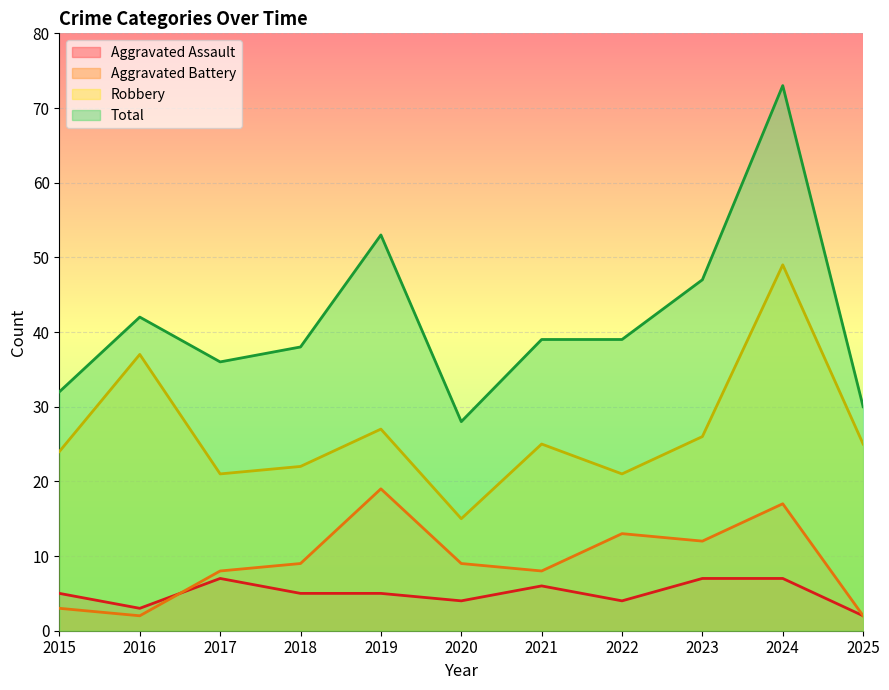

Which label corresponds to the smallest value in the chart?

2025